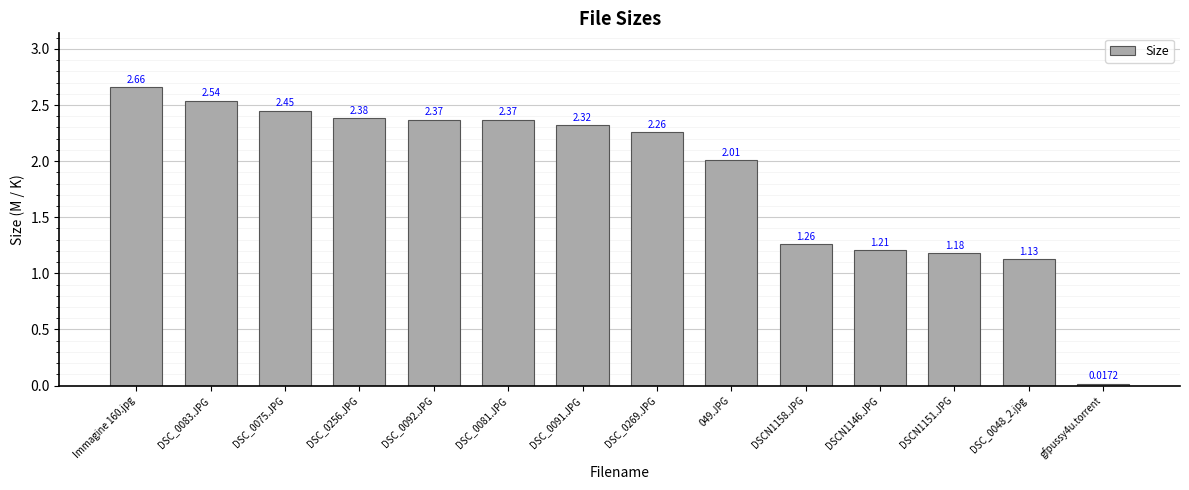

What is the sum of the values at DSC_0256.JPG and DSC_0075.JPG?

4.8